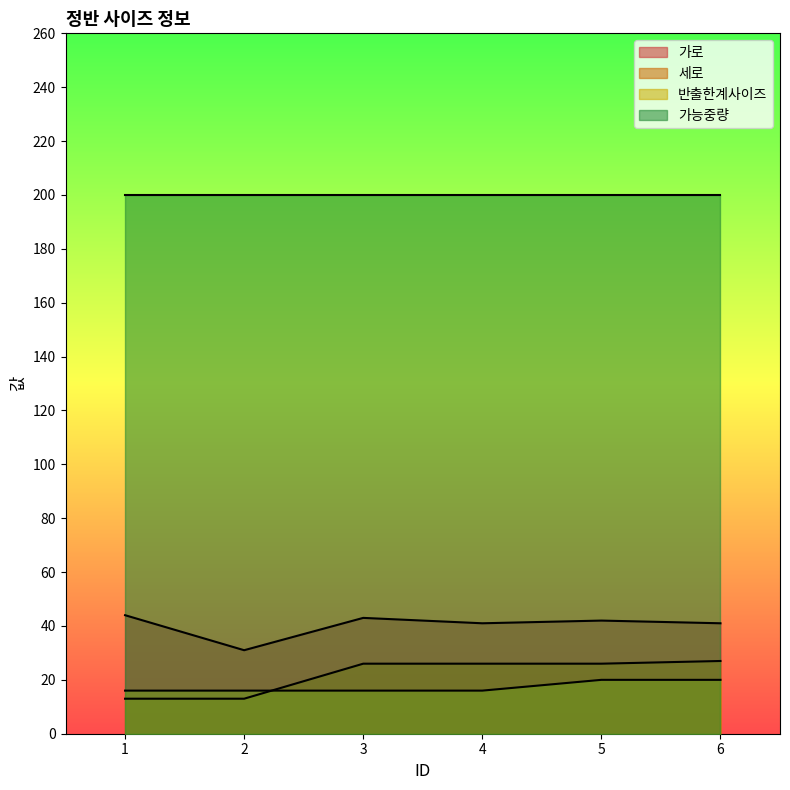

True or false: 가로 and 반출한계사이즈 cross at least once.

False